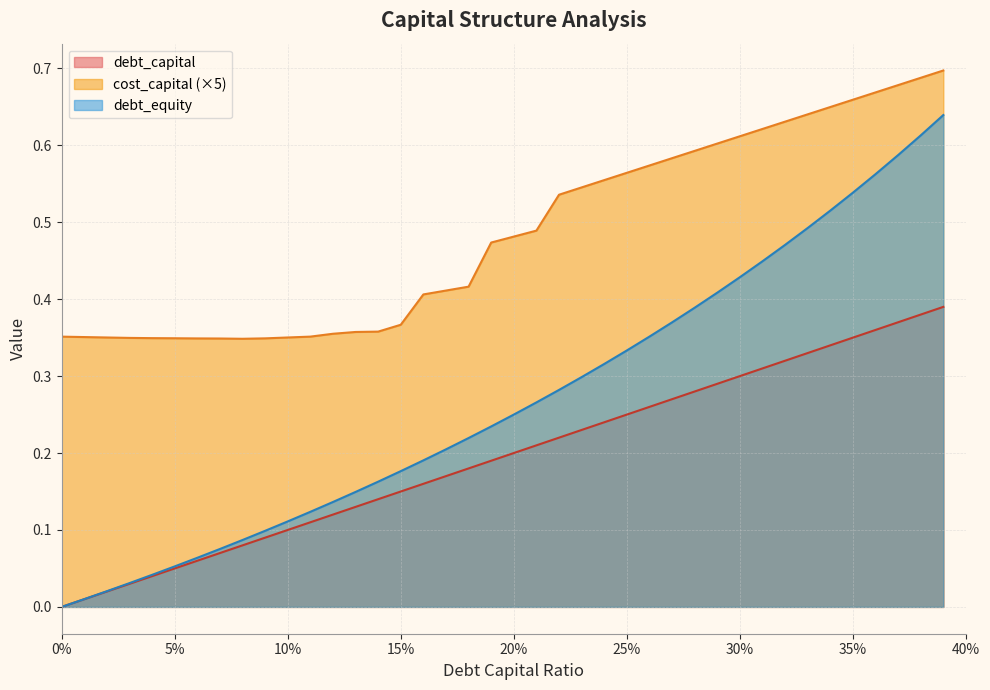

What is the greatest value displayed?

0.7